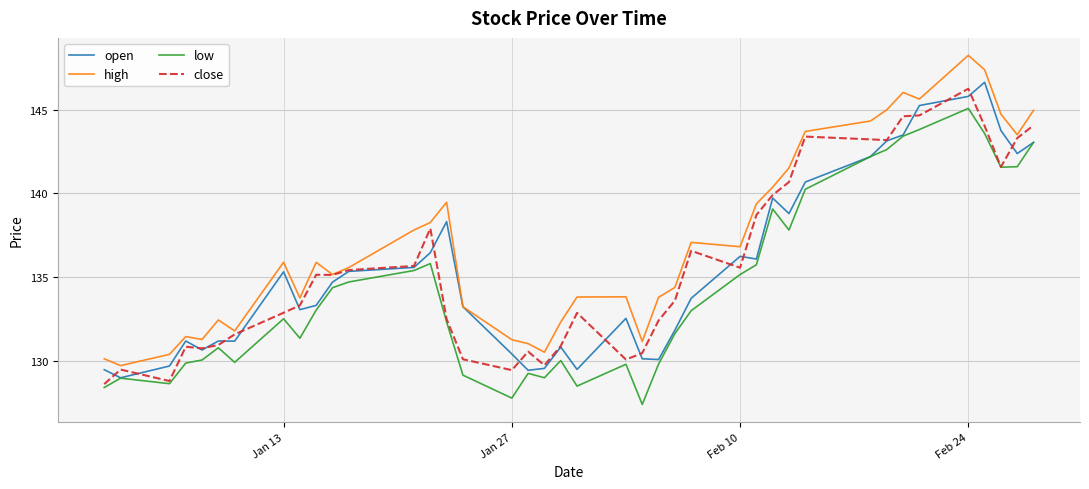

What is the maximum value shown in the chart?

148.3